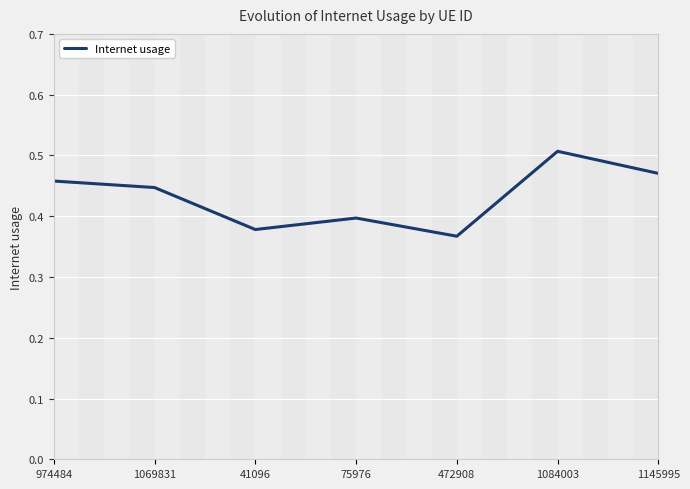

Which category has the highest value across all series?

1084003